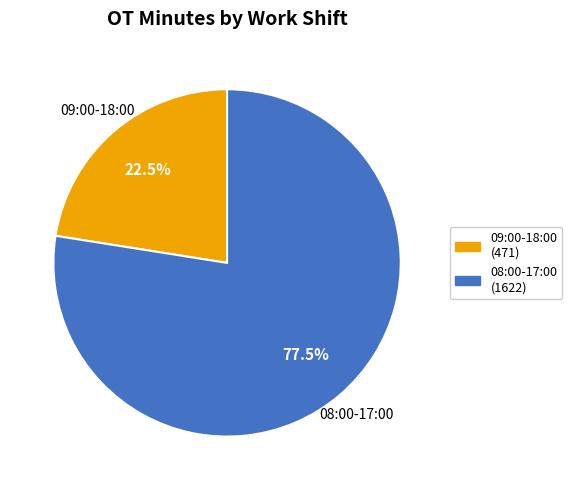

Is there any slice that represents more than half of the pie?

Yes